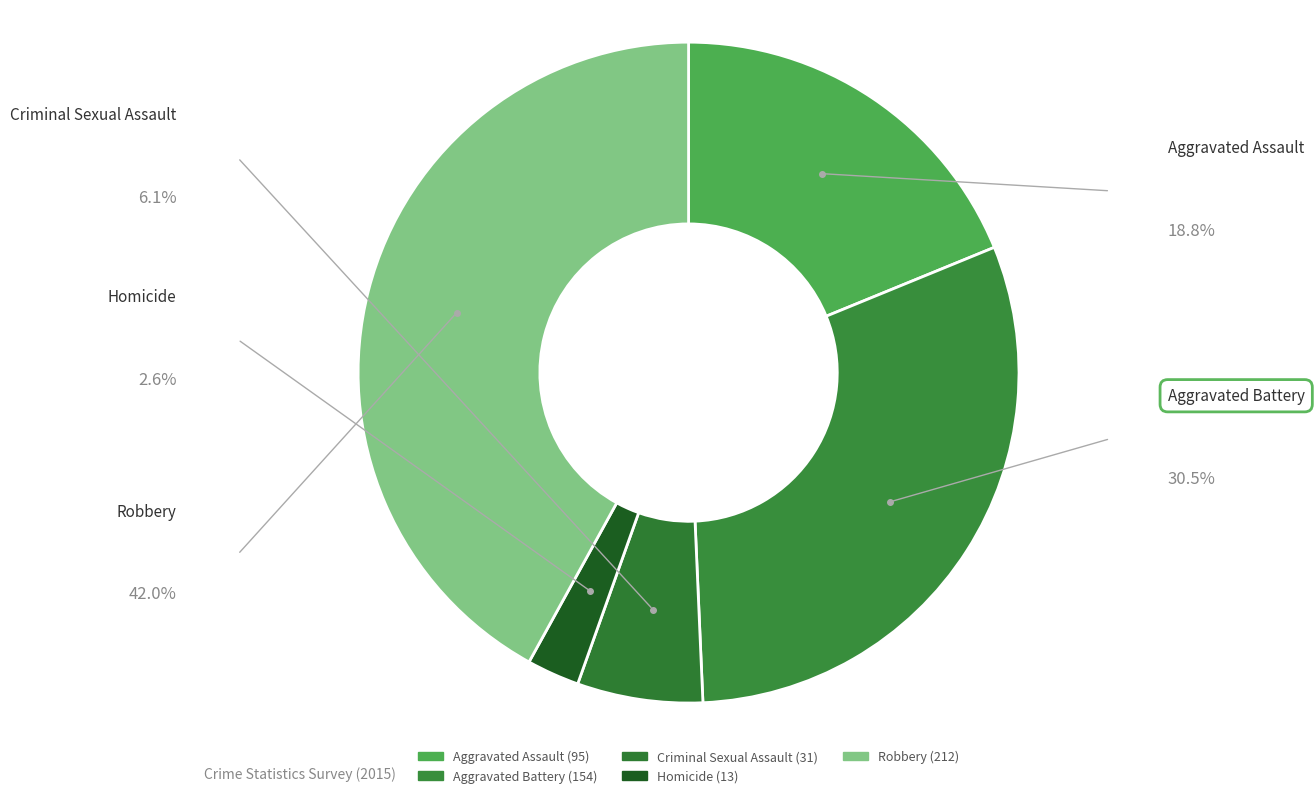

To the nearest percent, what portion does Aggravated Battery represent?

30%